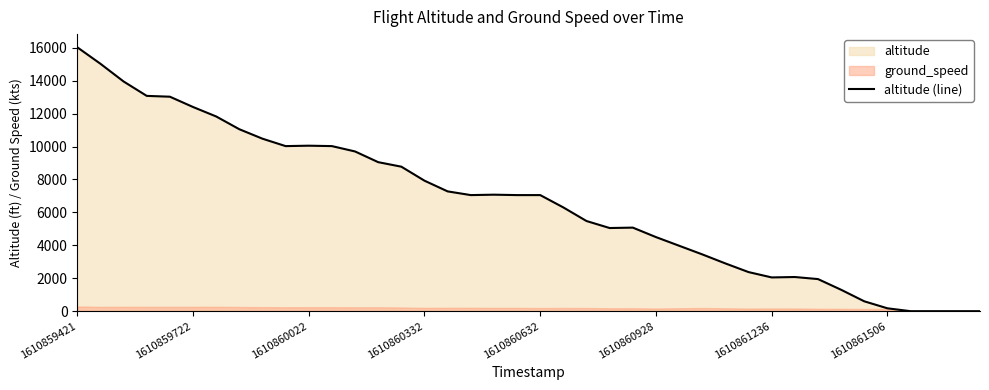

How many interior local peaks (higher than both neighbors) does the data have?

4